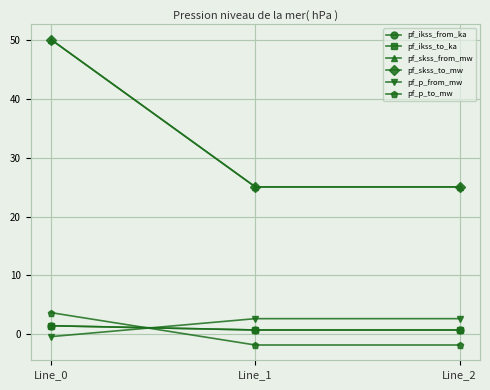

Does the chart display data point markers on the line(s)?

Yes